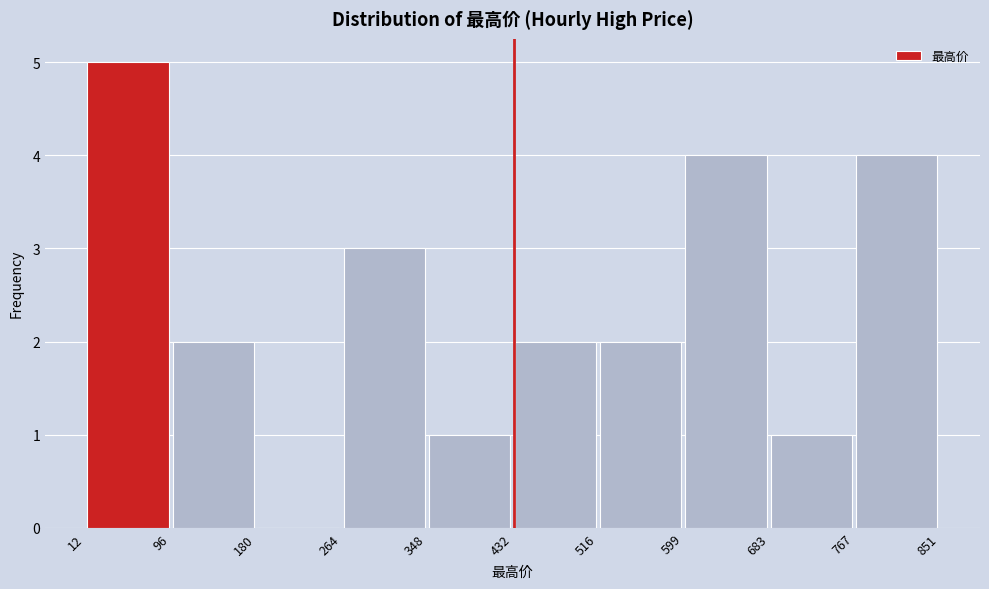

Reading left to right, list every bar in this chart as the range it spans on the x-axis followed by its height. The values are not printed on the chart, so give them approximately, as read against the axis.

12 to 96: 5
96 to 180: 2
180 to 264: 0
264 to 348: 3
348 to 432: 1
432 to 516: 2
516 to 599: 2
599 to 683: 4
683 to 767: 1
767 to 851: 4